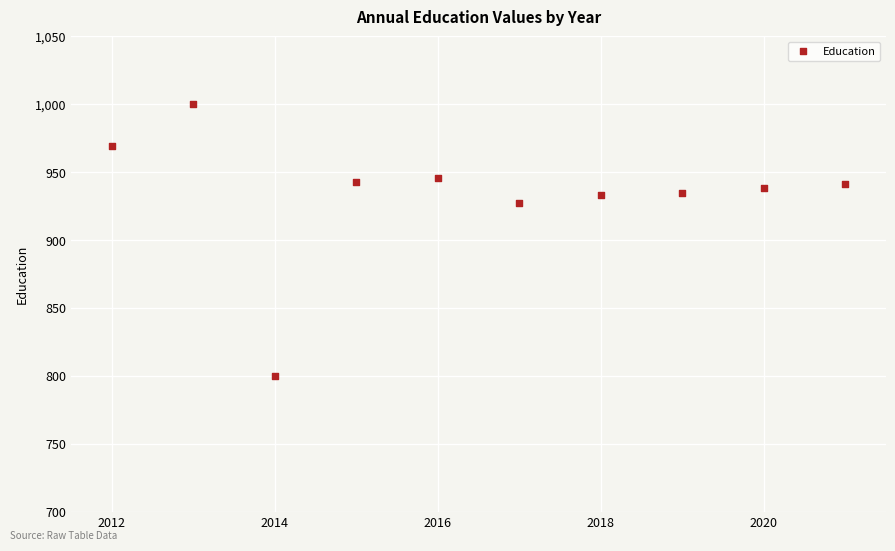

What is the range of Y values (max minus min)?

200